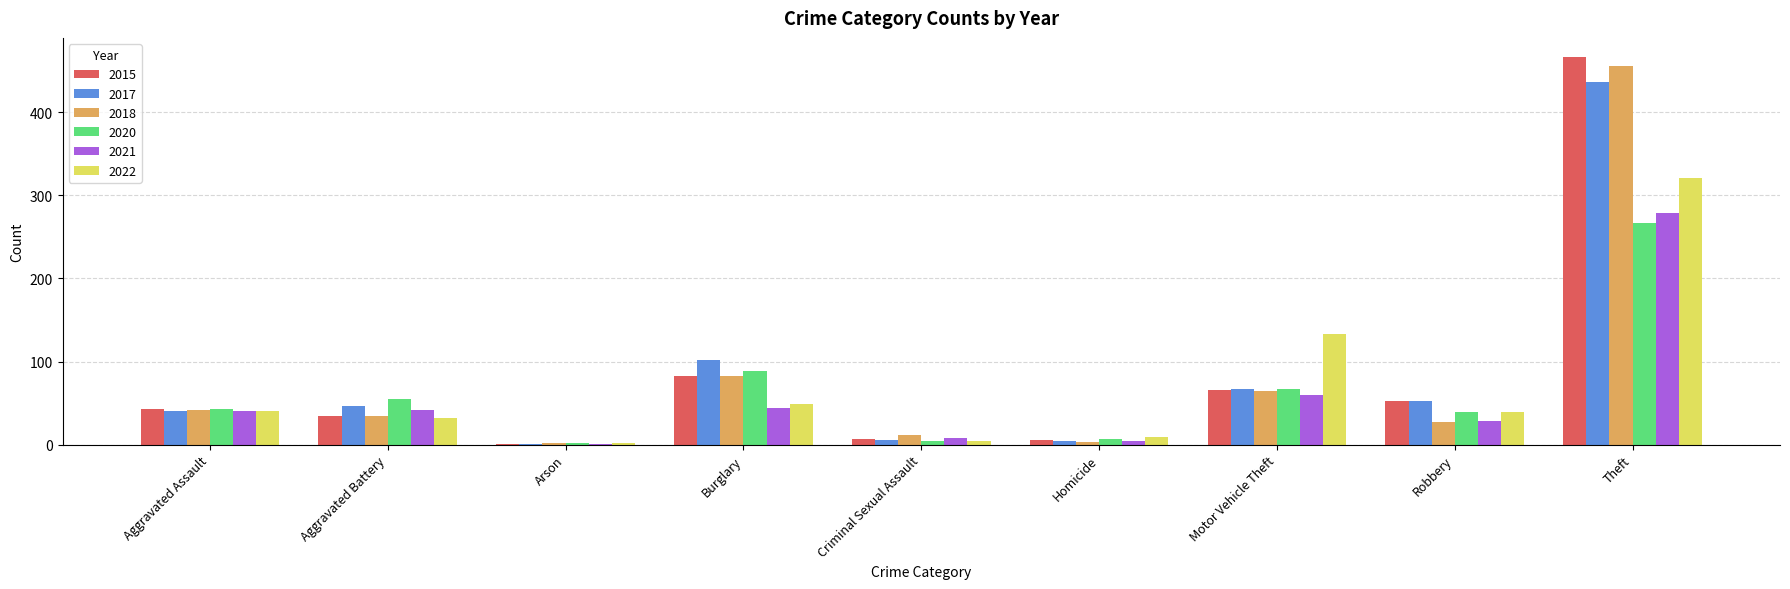

Is it true that 2022 equals 86 at Burglary?

False